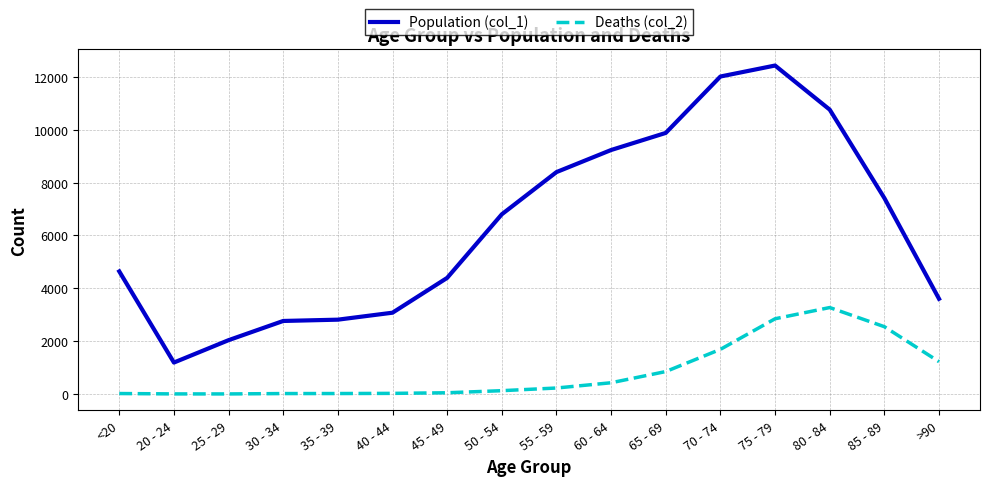

What position from the left is 80 - 84?

14